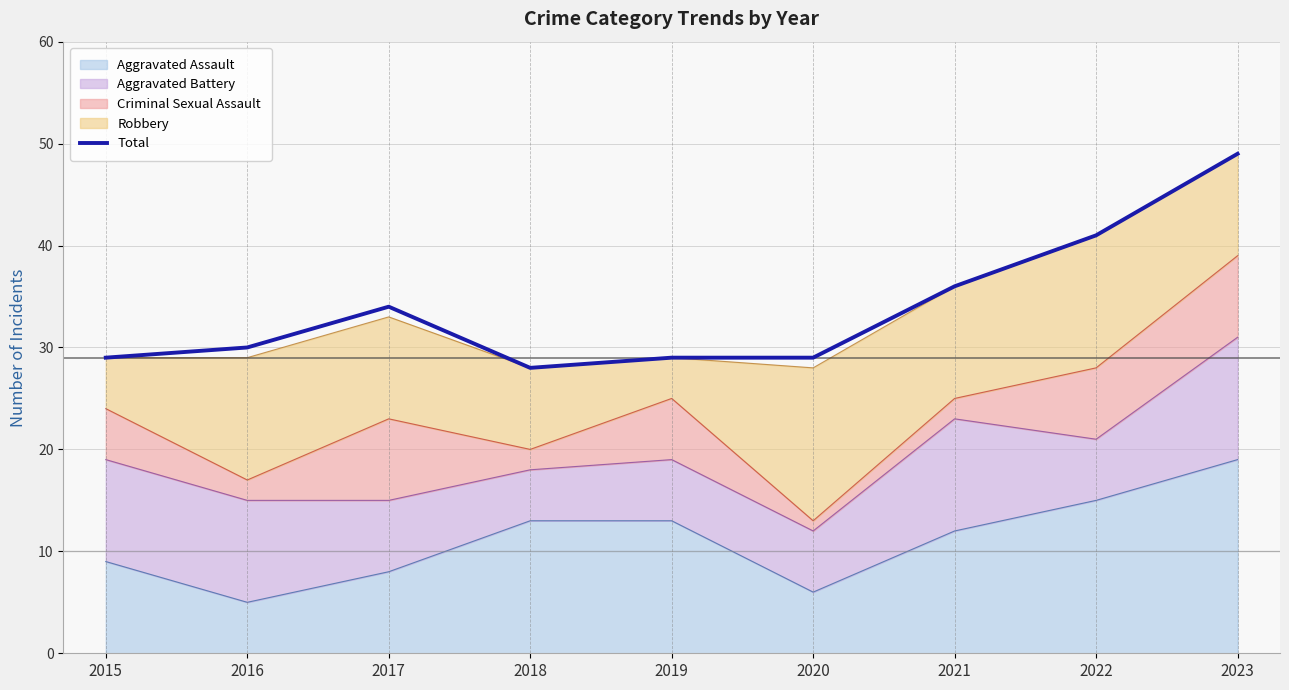

Reading left to right, list all the values displayed in this chart.

2015=29	2016=30	2017=34	2018=28	2019=29	2020=29	2021=36	2022=41	2023=49